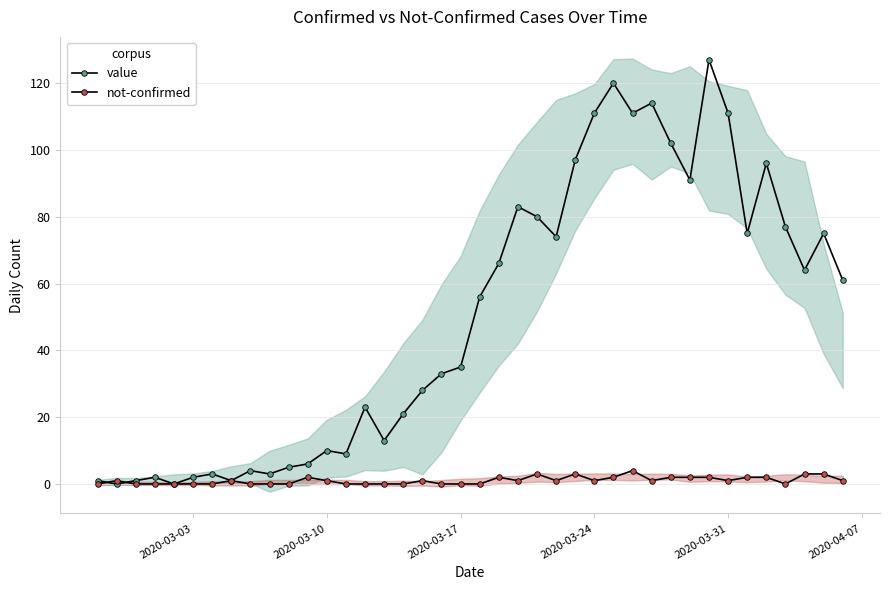

Which series ends up on top after the final intersection of value and not-confirmed?

value